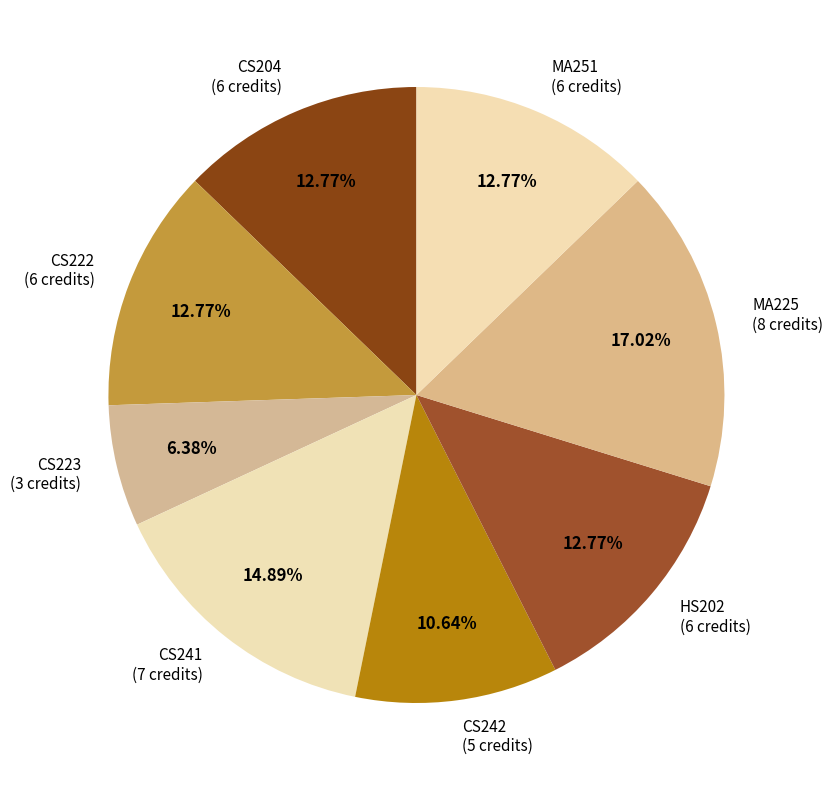

Do CS223 (3 credits) and CS222 (6 credits) together represent more than half of the pie?

No